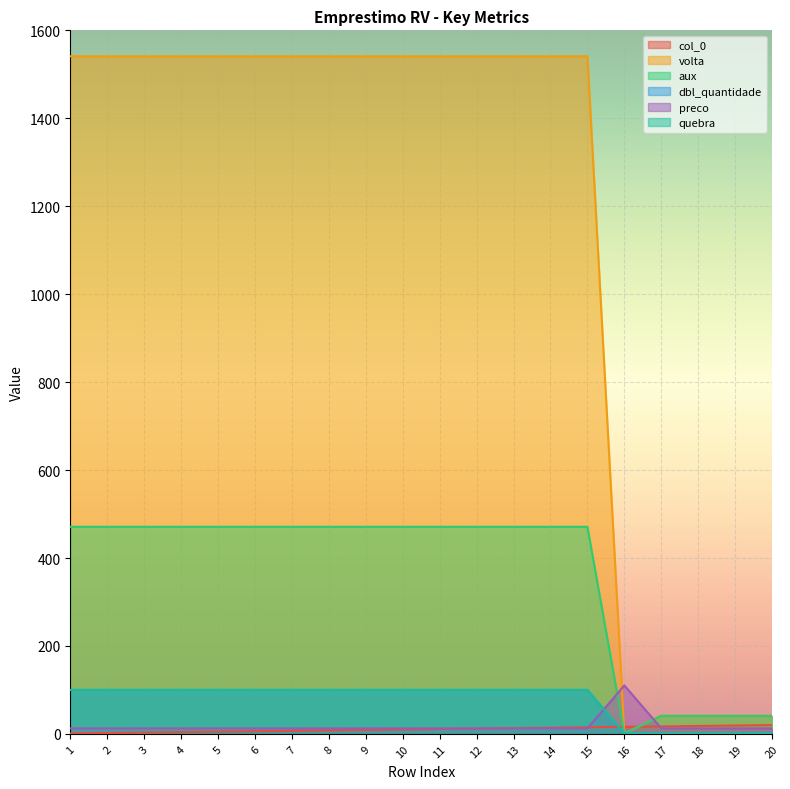

Count the number of data series in this chart.

6